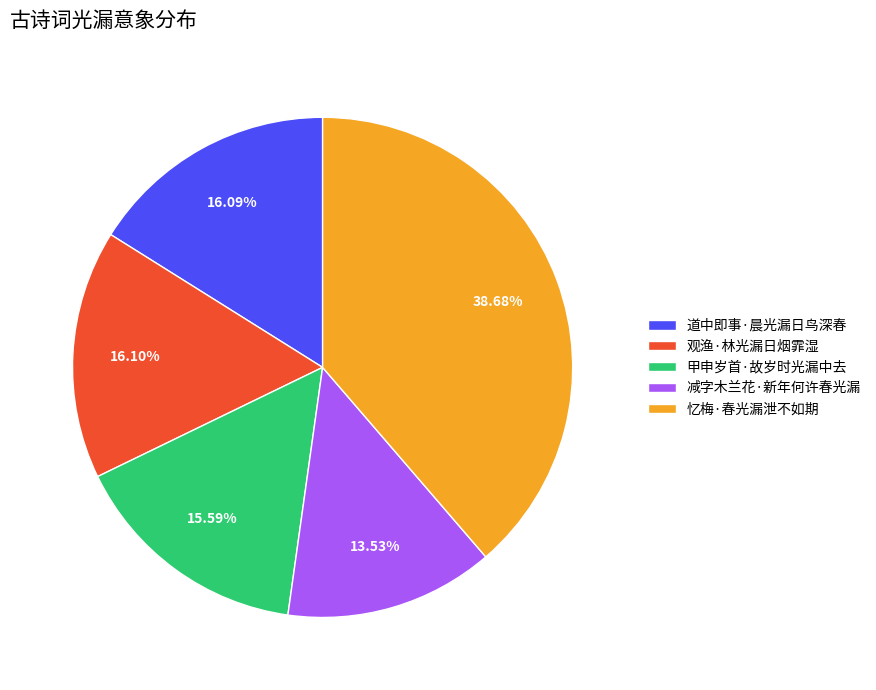

Count the number of slices in the pie.

5